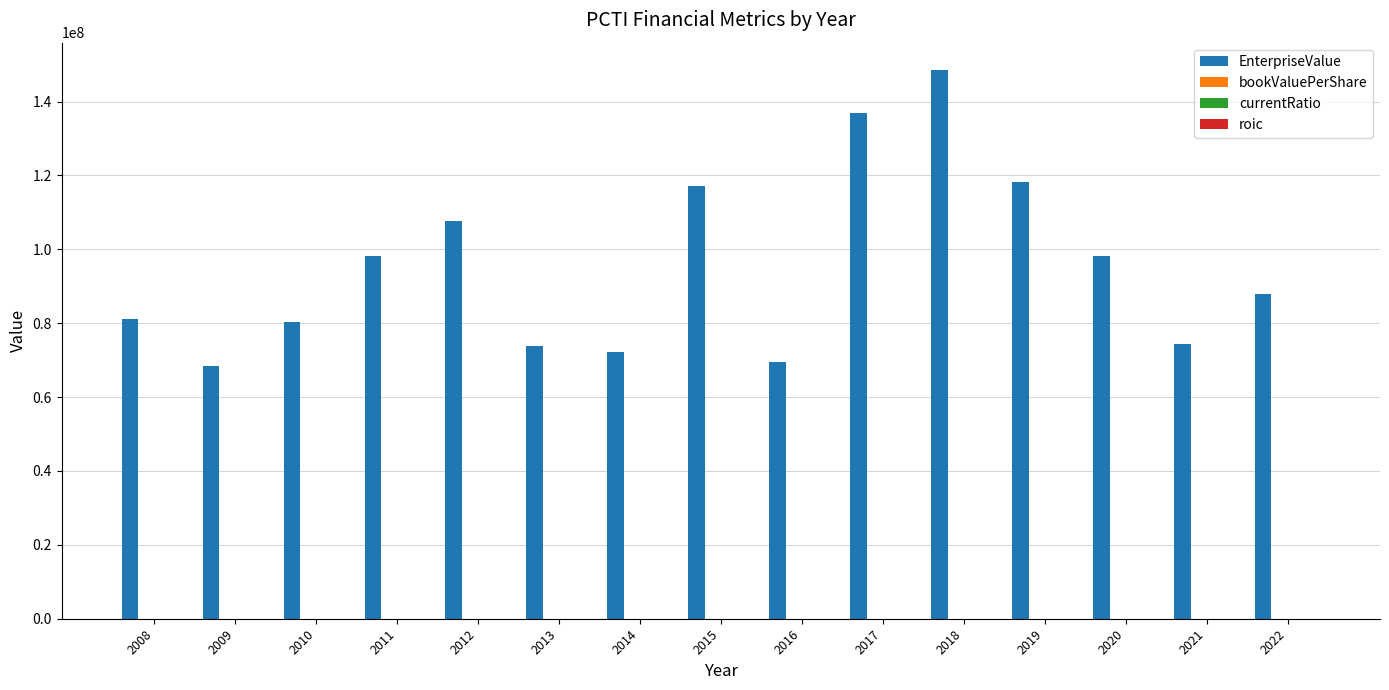

Between 2010 and 2020, which series saw the biggest shift?

EnterpriseValue